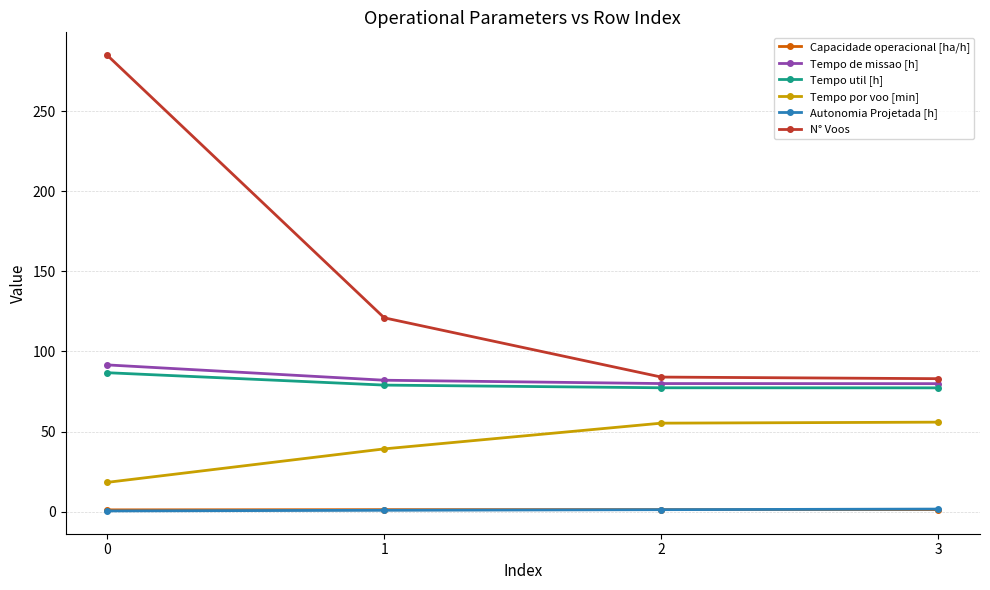

Which series changed the most between 1 and 3?

N° Voos